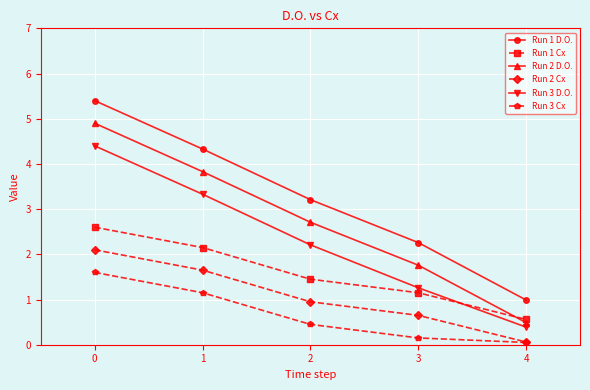

What is the value of the Run 2 Cx point at the 1st from the left?

2.1